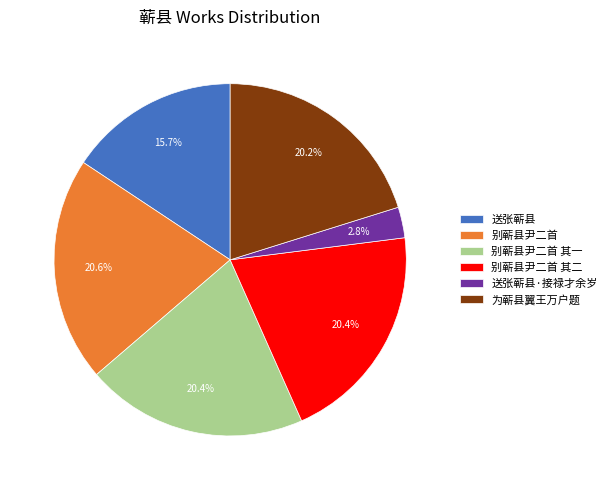

Is it true that 别蕲县尹二首 is 21% of the pie?

True